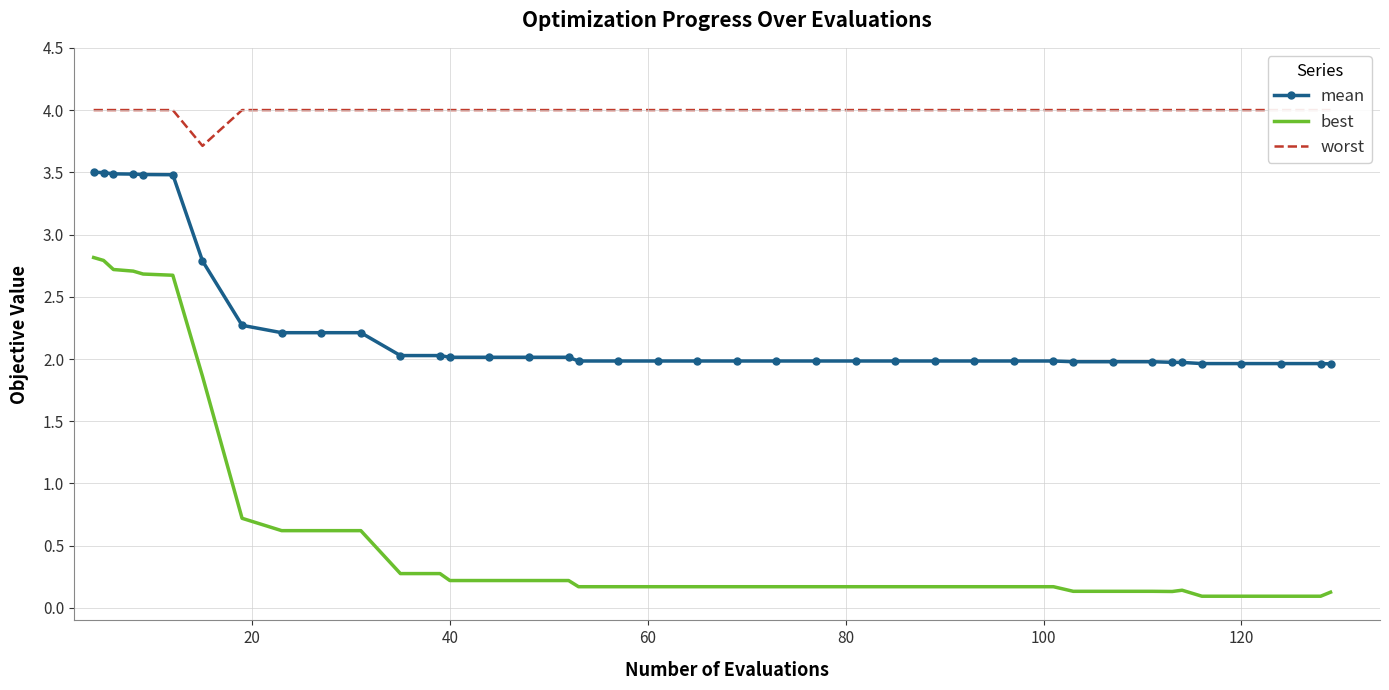

True or false: best and mean cross at least once.

False